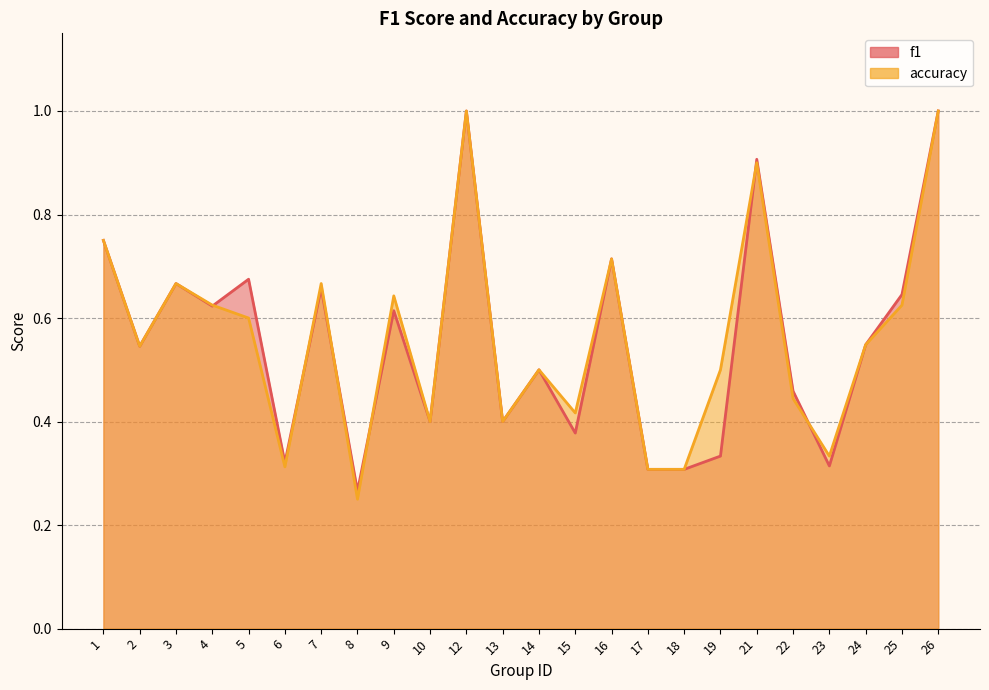

True or false: f1 has a value of 0.7 at 13.

False